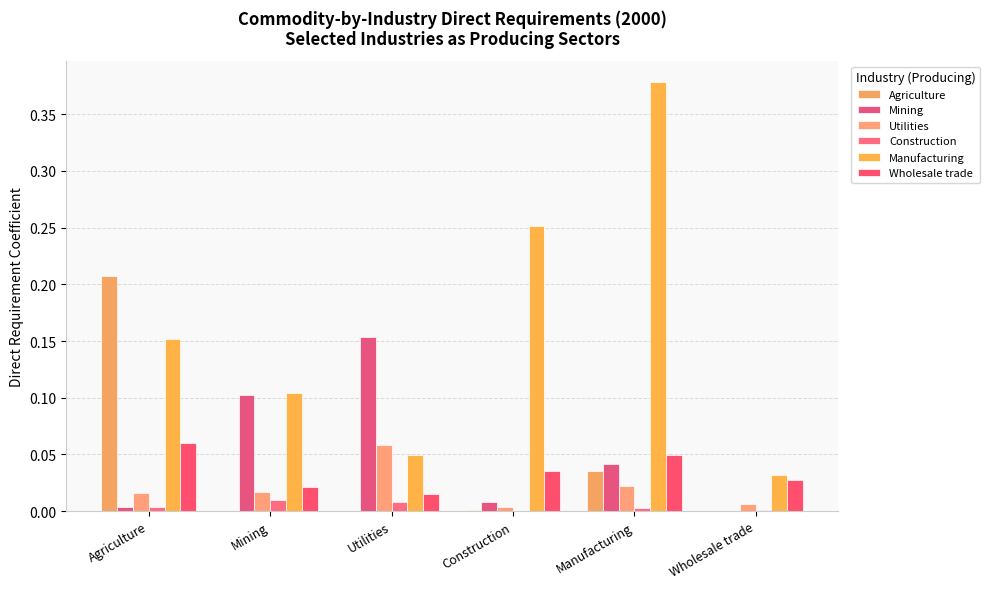

How many groups of bars are there?

6